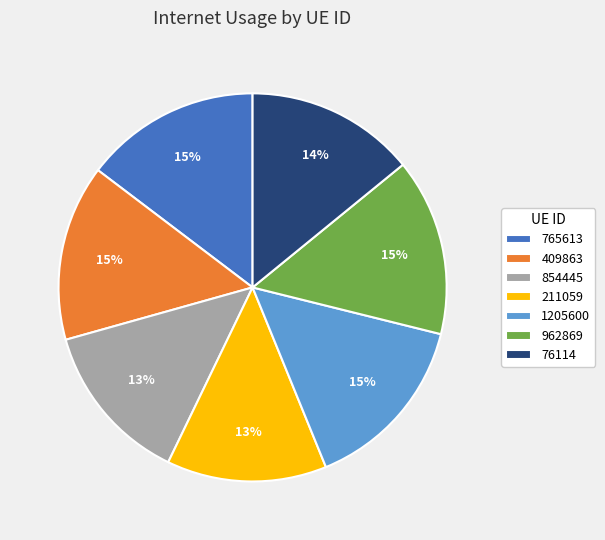

Is the sum of 211059 and 409863 greater than half?

No